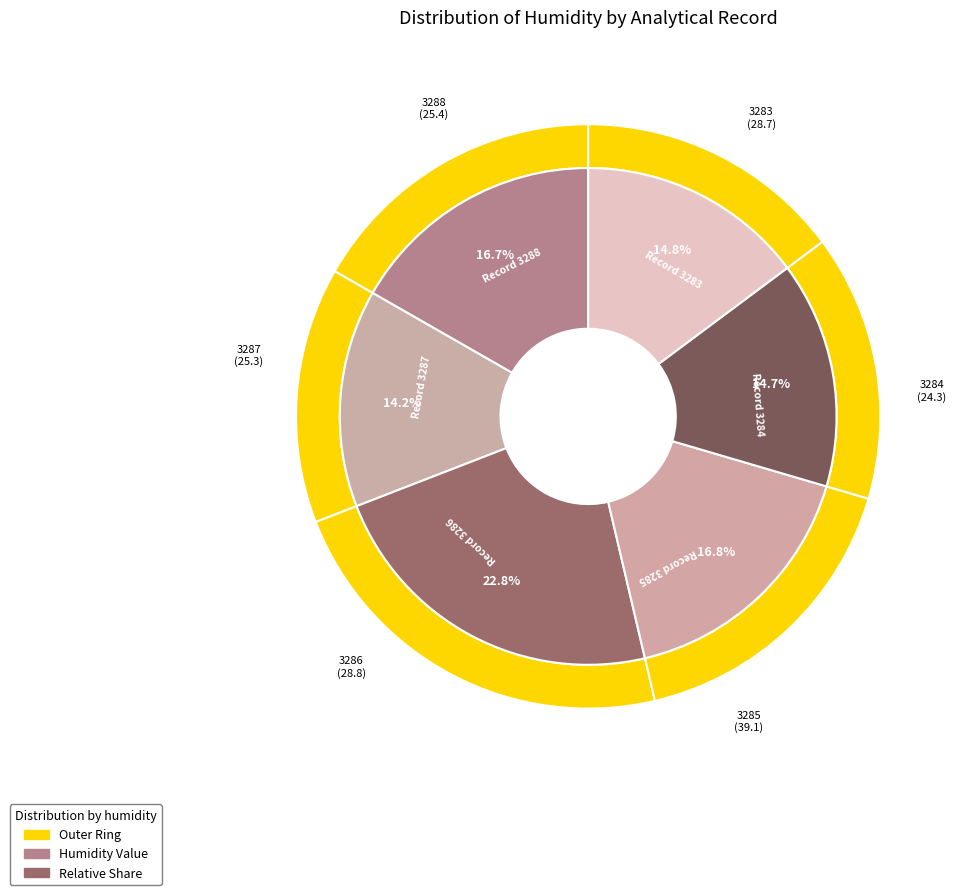

Count the number of slices in the pie.

6